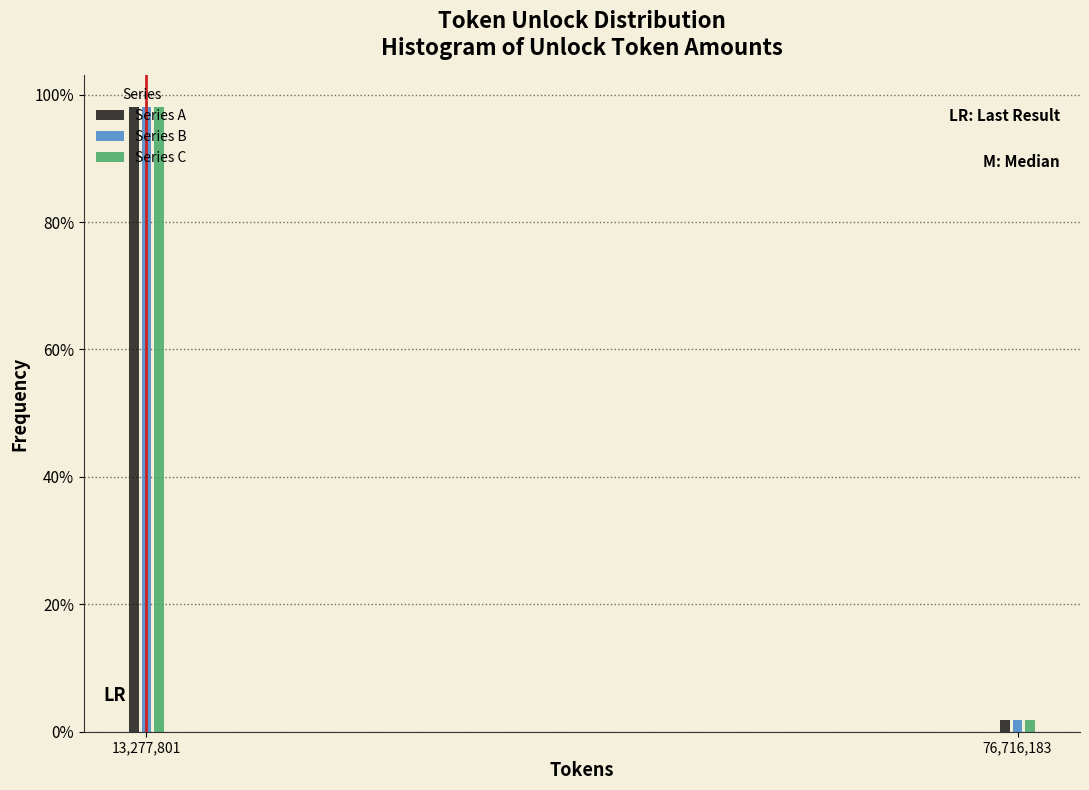

List the labels in order of Series C value, largest first.

13,277,801, 76,716,183